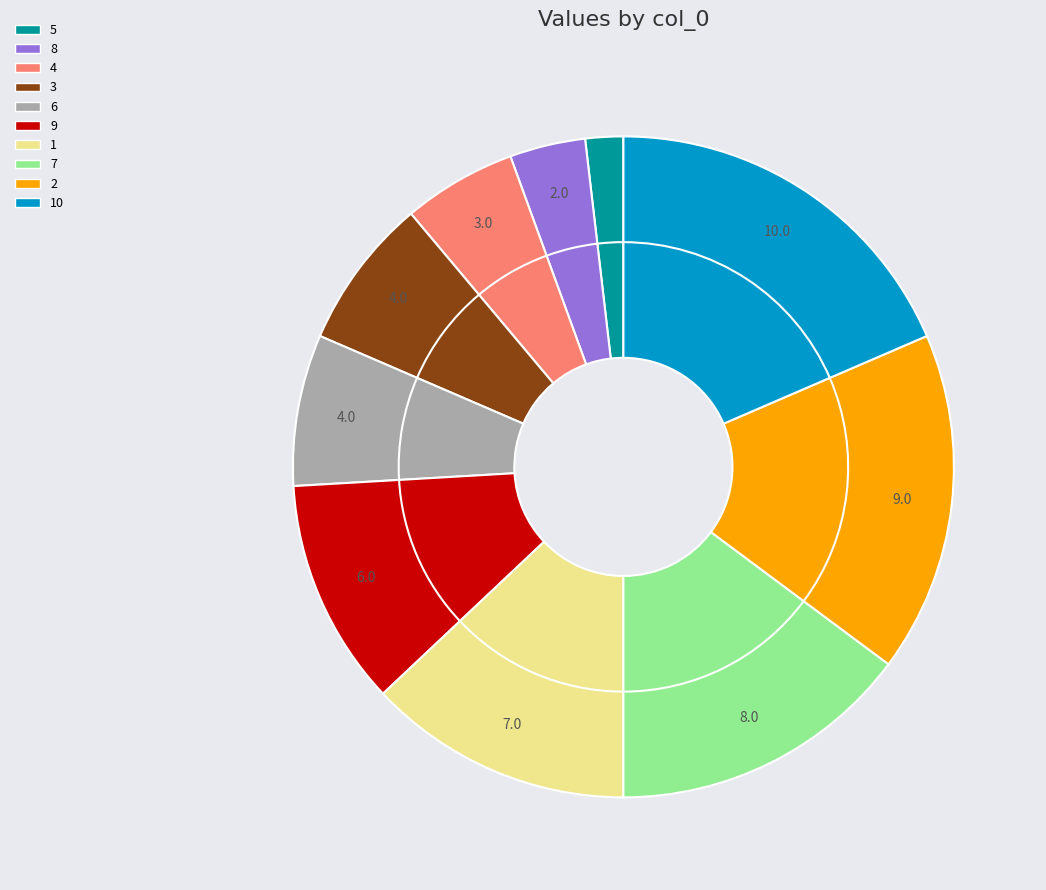

How many slices are in this pie chart?

10